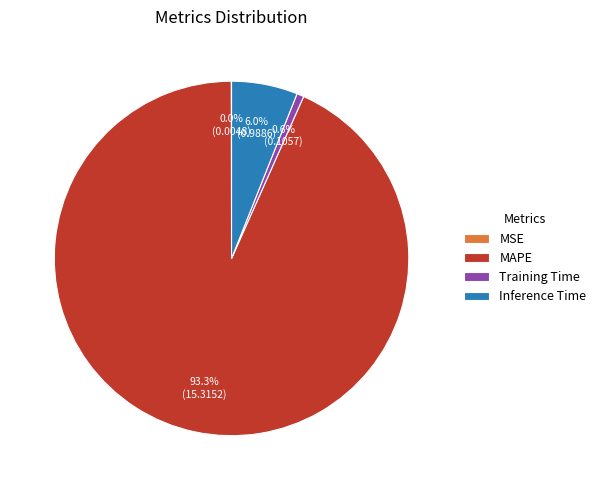

Which category has the biggest portion of the pie?

MAPE